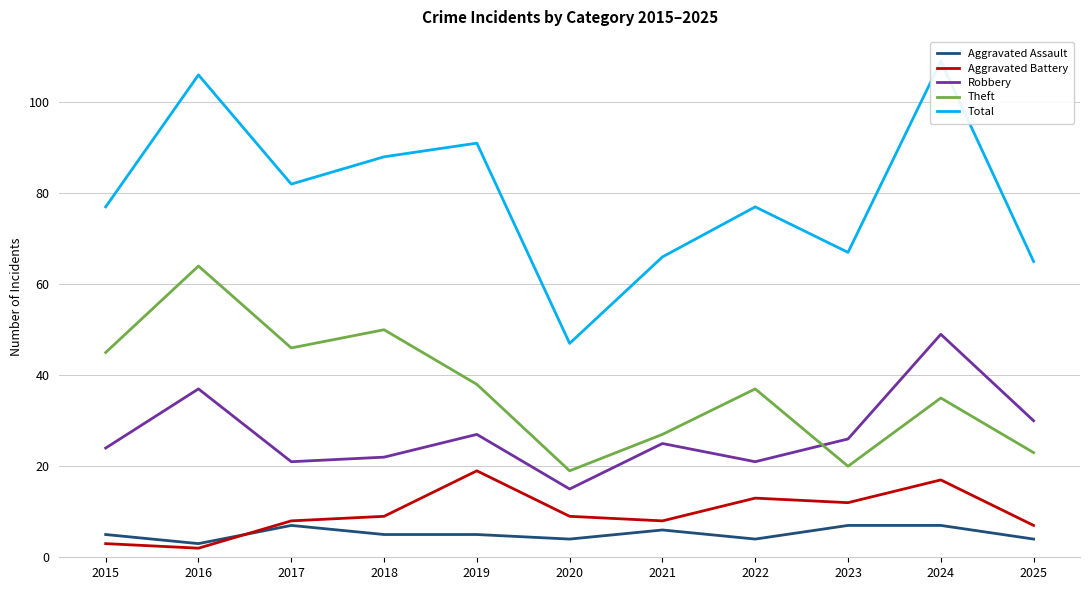

How many interior local valleys does the Total series have?

3